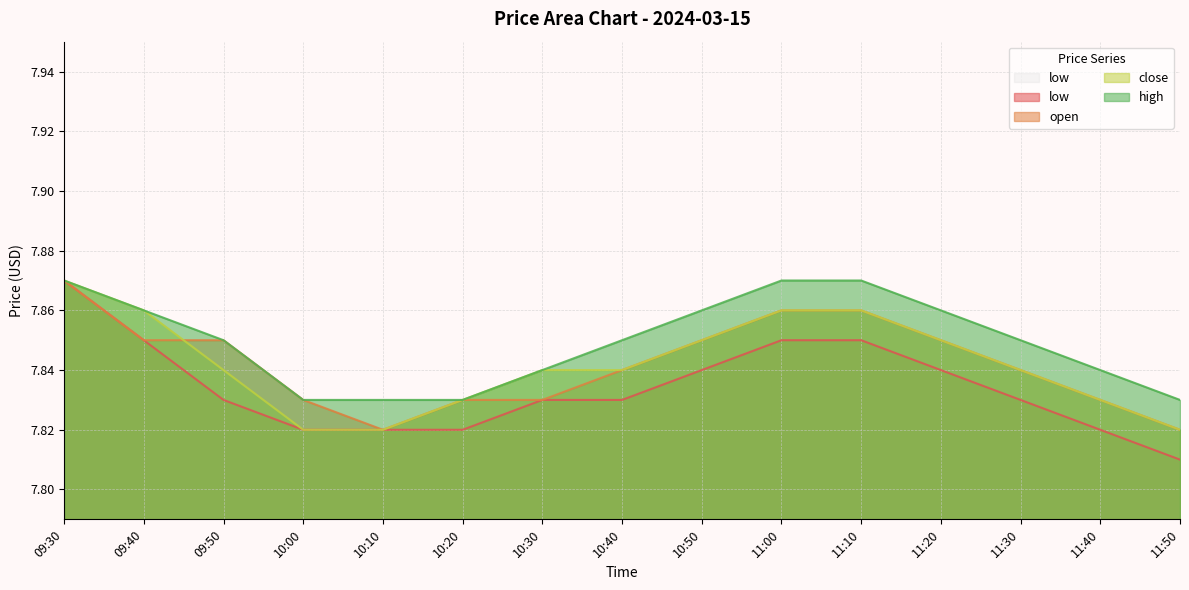

Reading left to right, what are all the values shown in this chart?

high: 7.9	7.9	7.8	7.8	7.8	7.8	7.8	7.8	7.9	7.9	7.9	7.9	7.8	7.8	7.8
close: 7.9	7.9	7.8	7.8	7.8	7.8	7.8	7.8	7.8	7.9	7.9	7.8	7.8	7.8	7.8
open: 7.9	7.8	7.8	7.8	7.8	7.8	7.8	7.8	7.8	7.9	7.9	7.8	7.8	7.8	7.8
low: 7.9	7.8	7.8	7.8	7.8	7.8	7.8	7.8	7.8	7.8	7.8	7.8	7.8	7.8	7.8